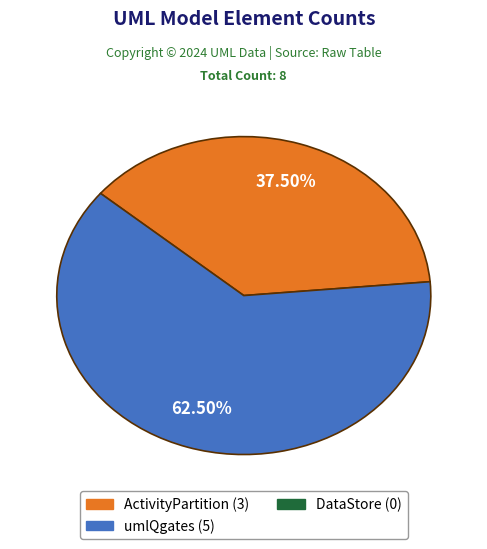

How many slices are in this pie chart?

2